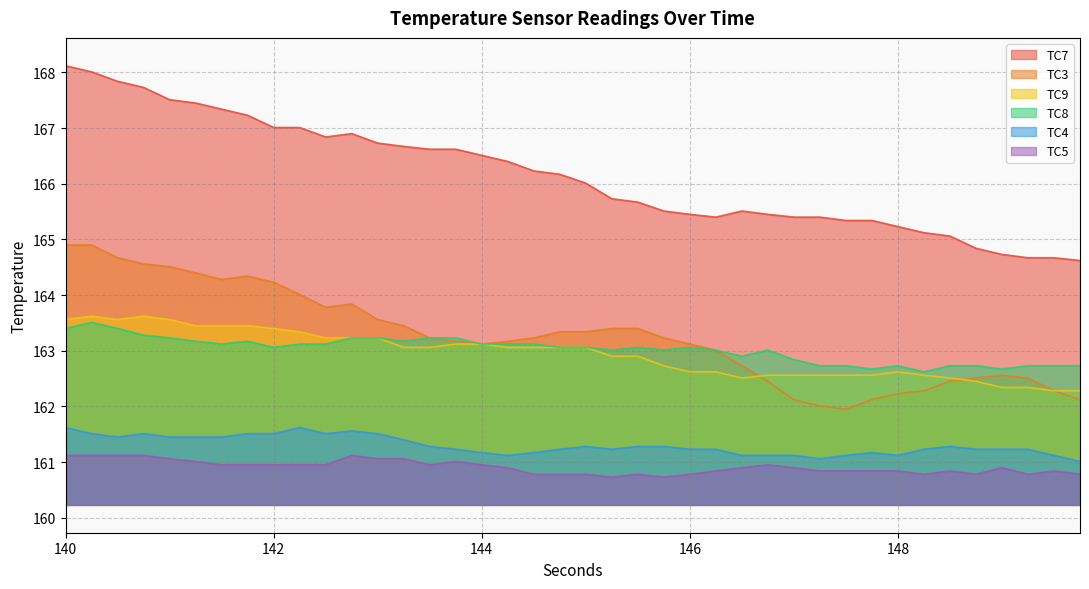

What is the difference between the TC9 values at 148.5 and 141.0?

1.1